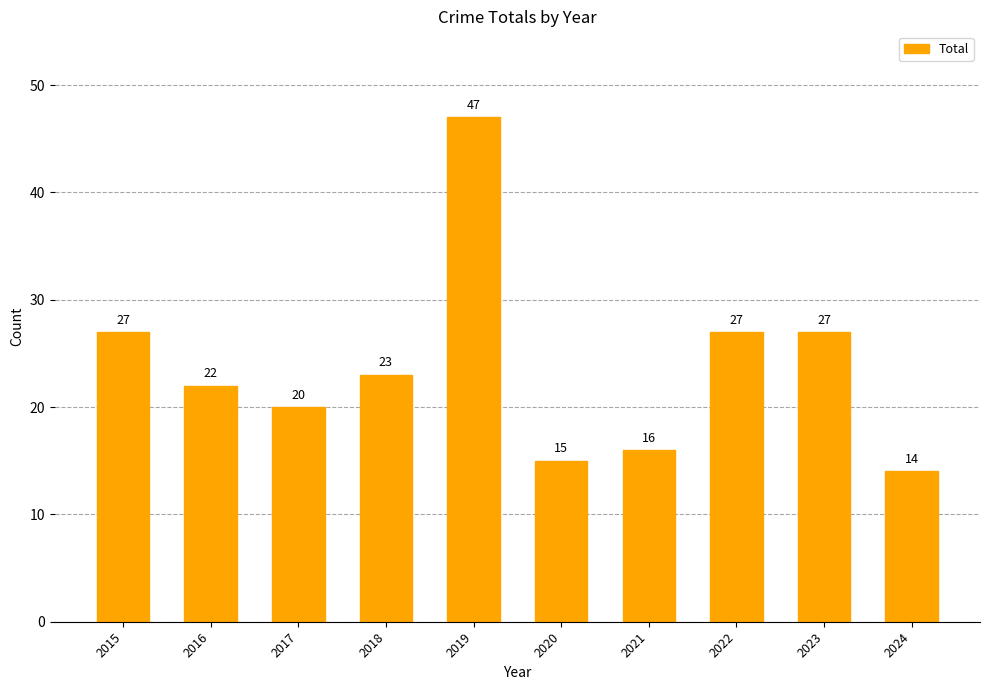

Reading left to right, transcribe all the data shown in this chart.

27	22	20	23	47	15	16	27	27	14